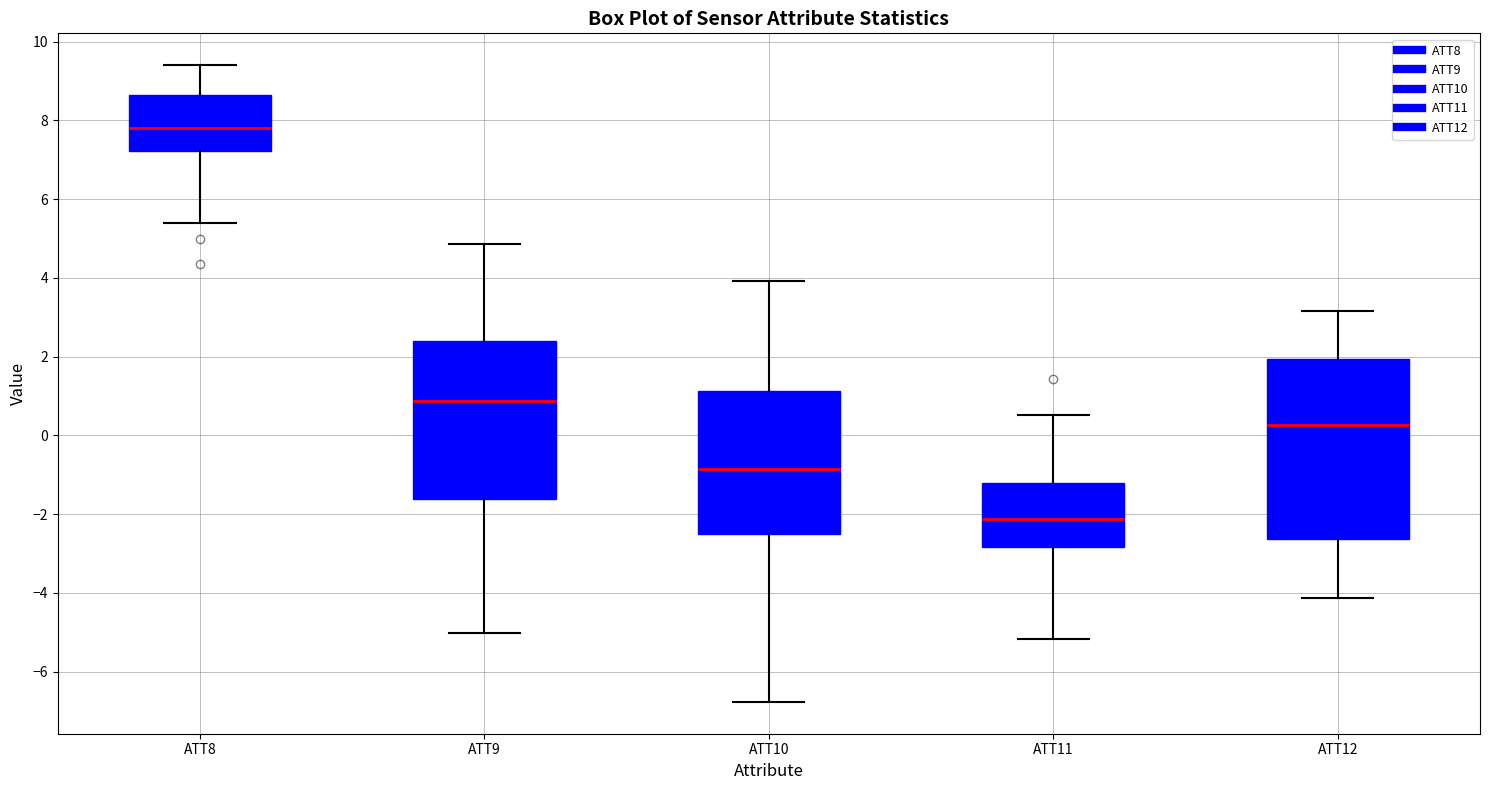

Reading left to right, transcribe this box plot: for each box, give where its median line is, the range the box spans, and where its two whiskers end, as read against the y-axis. The values are not printed on the chart, so give them approximately, as read against the axis.

ATT8: median 7.8, box 7.2 to 8.6, whiskers 5.4 to 9.4
ATT9: median 0.8, box -1.6 to 2.4, whiskers -5.0 to 4.8
ATT10: median -0.8, box -2.4 to 1.2, whiskers -6.8 to 4.0
ATT11: median -2.2, box -2.8 to -1.2, whiskers -5.2 to 0.6
ATT12: median 0.2, box -2.6 to 2.0, whiskers -4.2 to 3.2